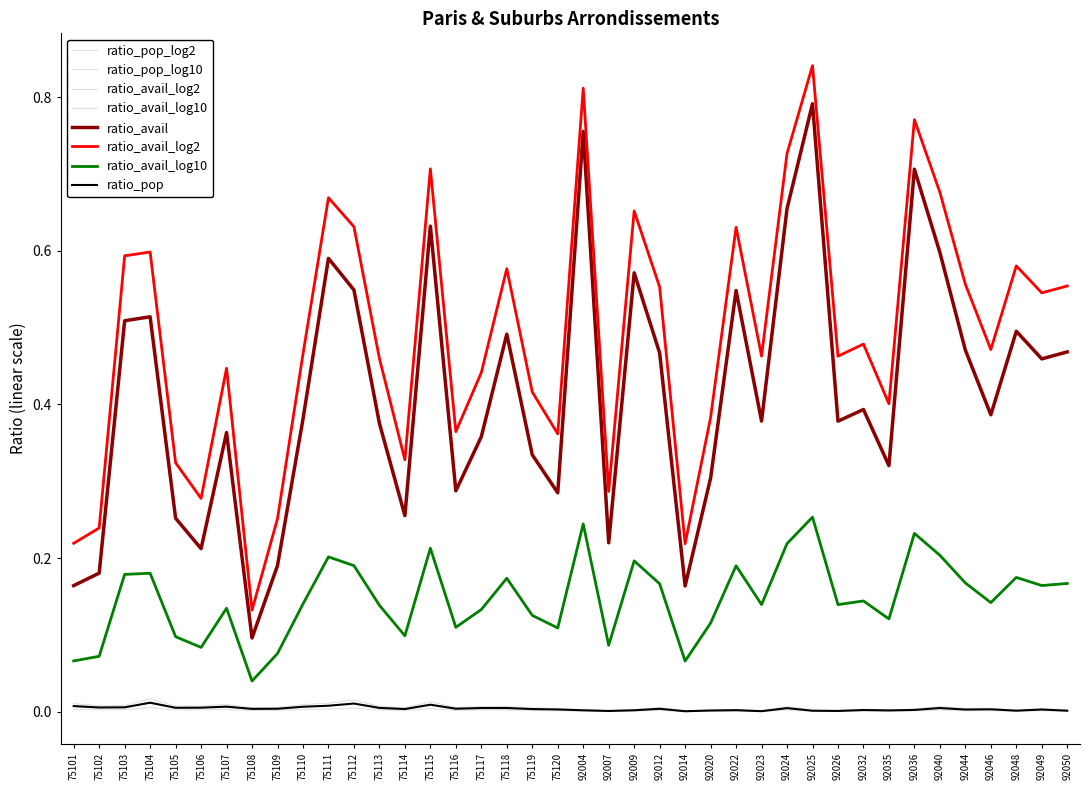

What is the maximum value shown in the chart?

0.8